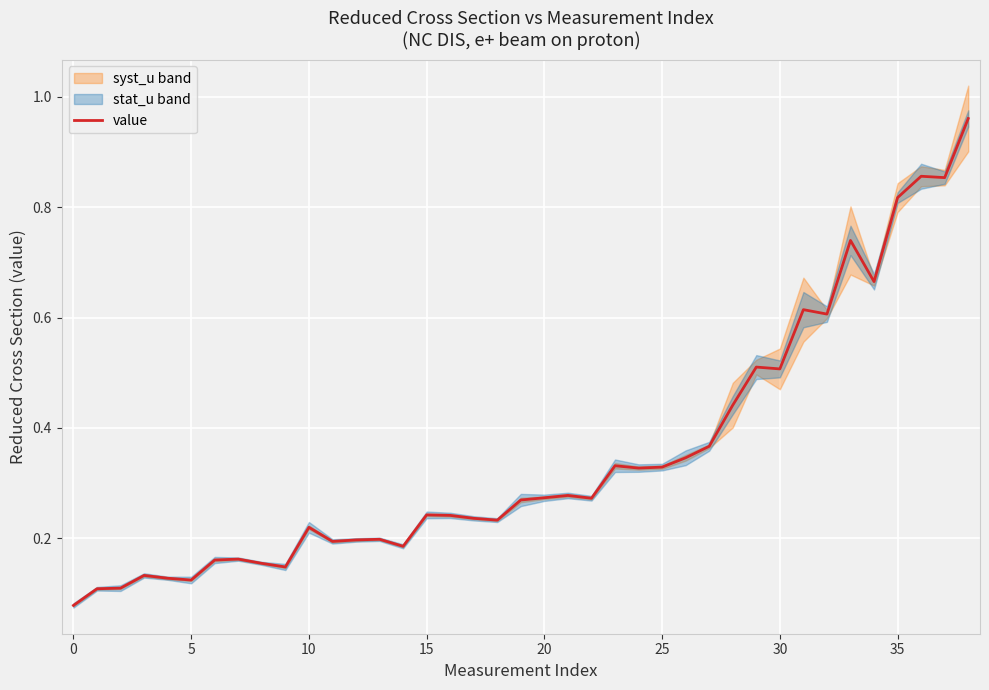

Between 30 and 31, which is larger?

31